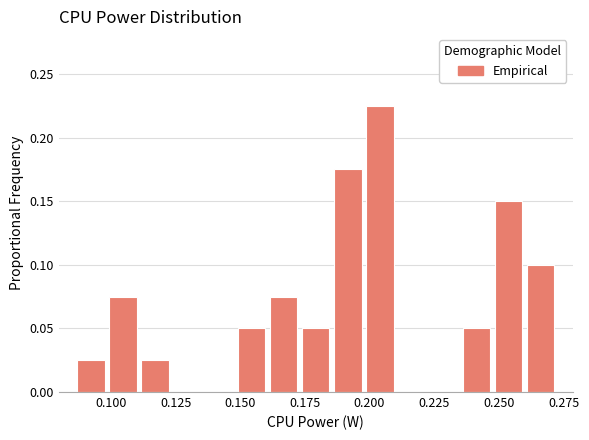

Read against the x-axis, roughly where is the centre of the tallest bar?

0.205